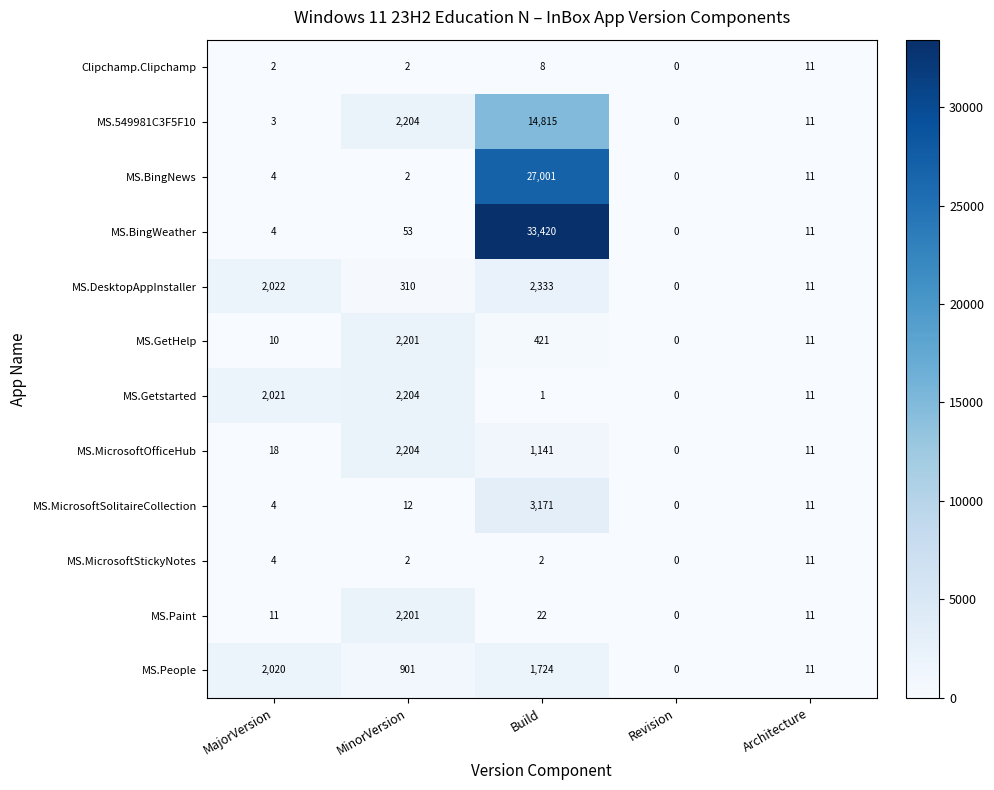

Is it true that MS.GetHelp equals 18 at Architecture?

False